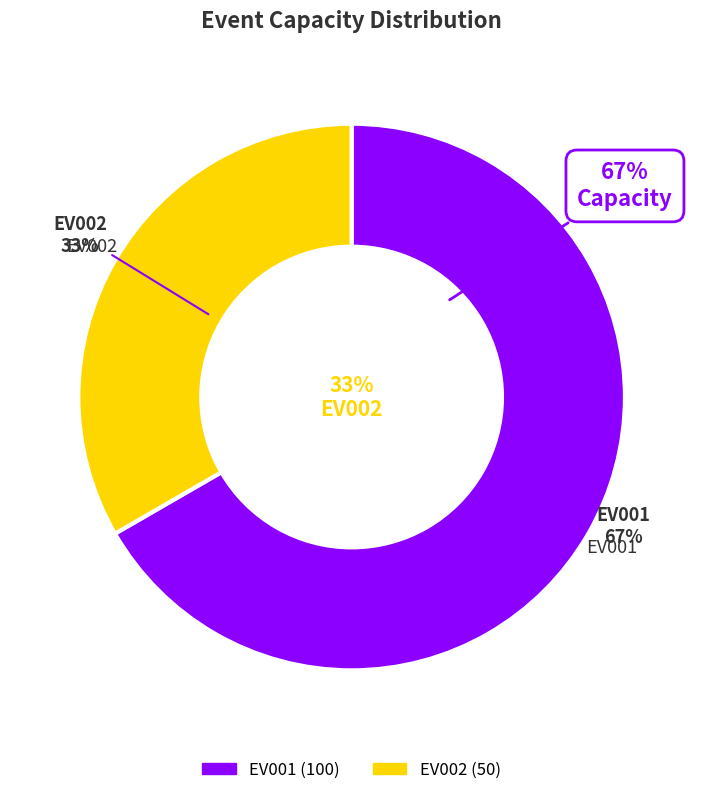

To the nearest percent, what is the difference between the largest and smallest slice percentages?

33%